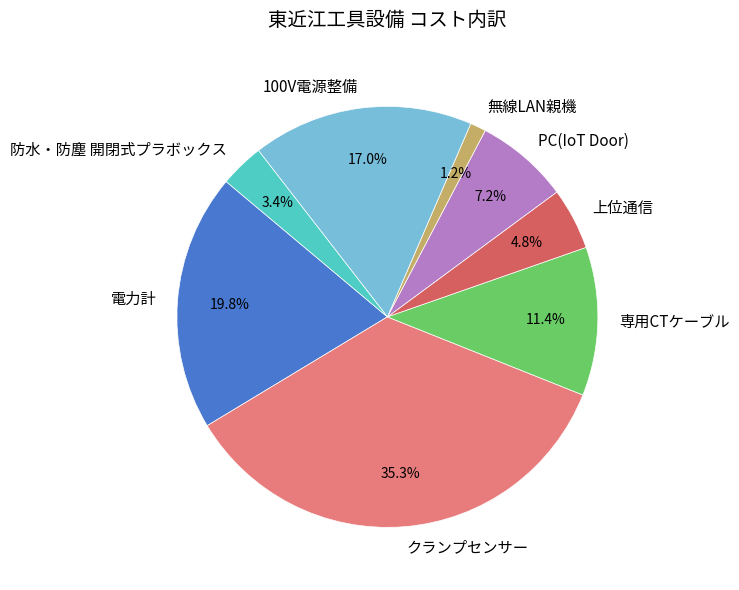

Does 無線LAN親機 account for over 50% of the chart?

No